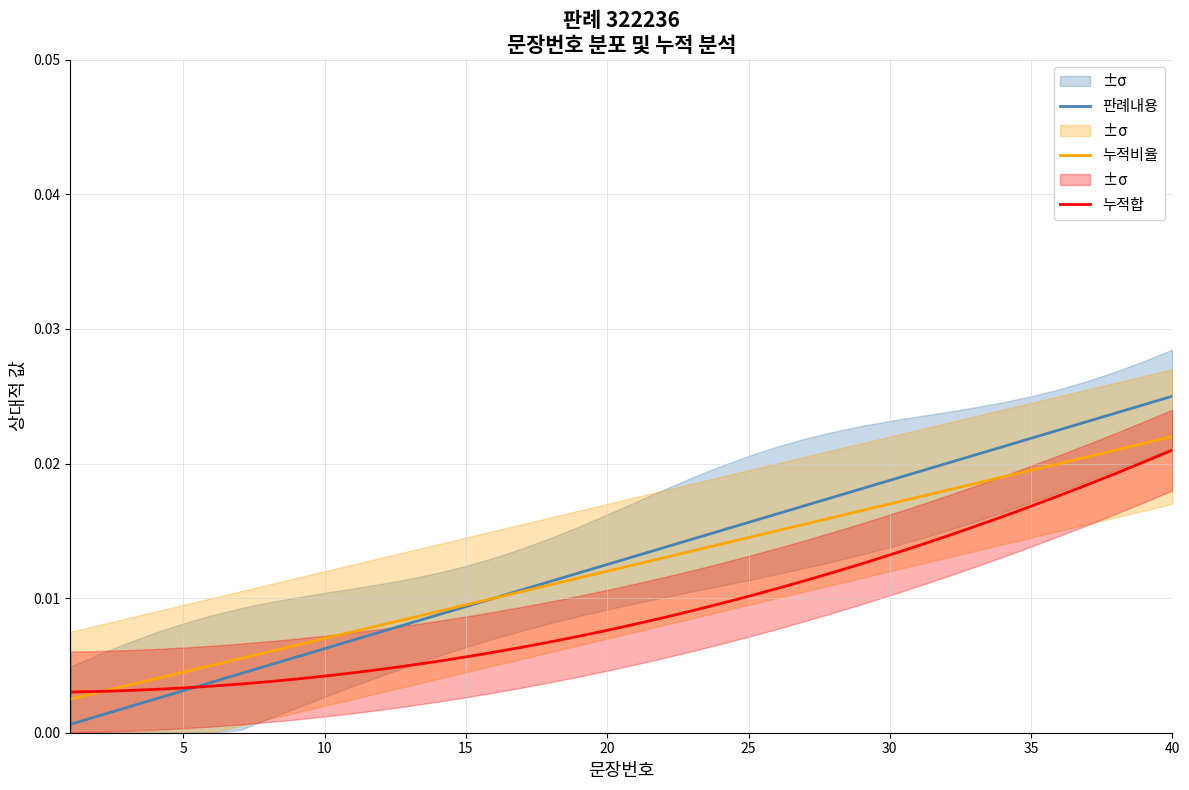

True or false: 판례내용 has a value of 0.0 at 12.

False